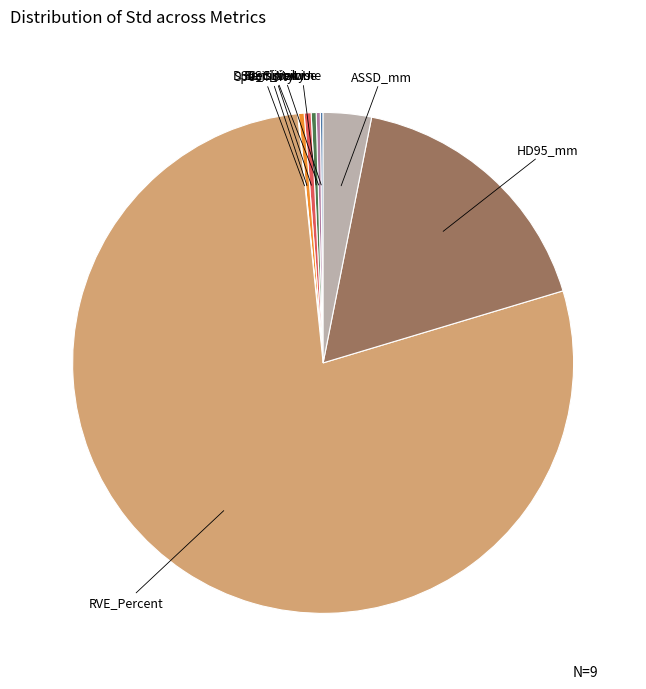

Which category accounts for the majority?

RVE_Percent